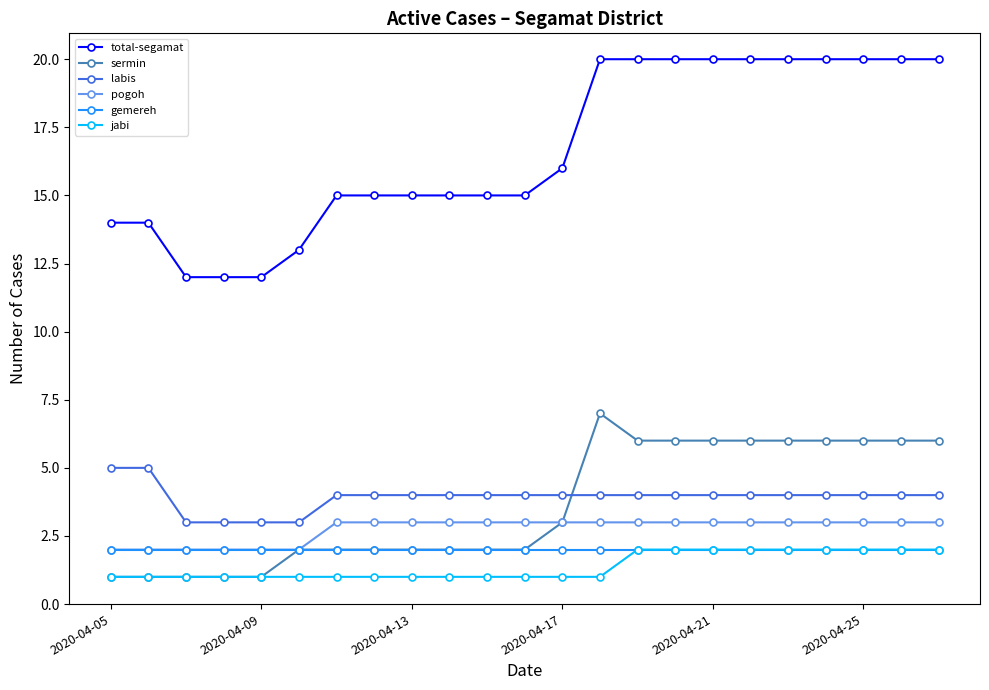

At how many categories does at least one series exceed 6?

23